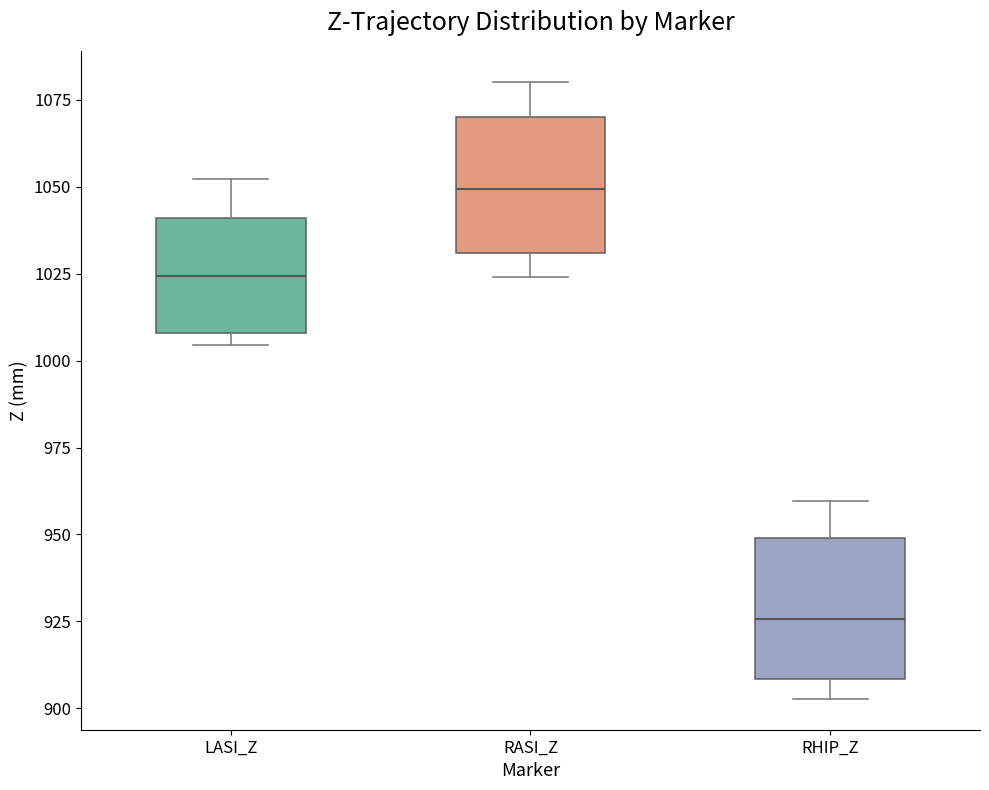

Which box has the lowest median line?

RHIP_Z